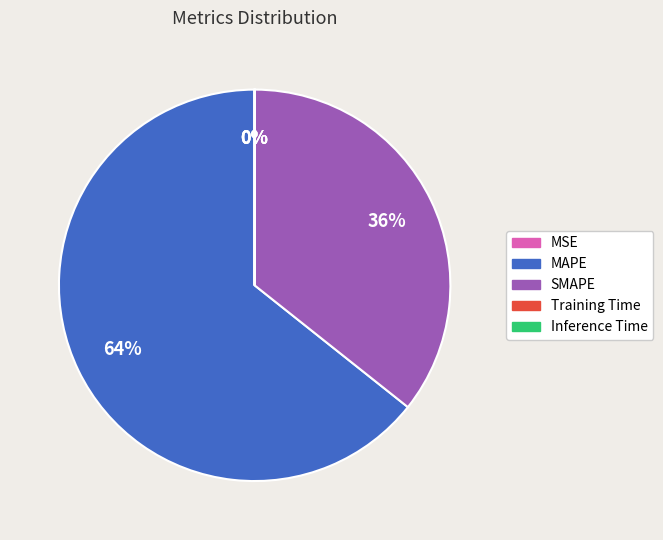

Which slice represents more than half of the pie?

MAPE